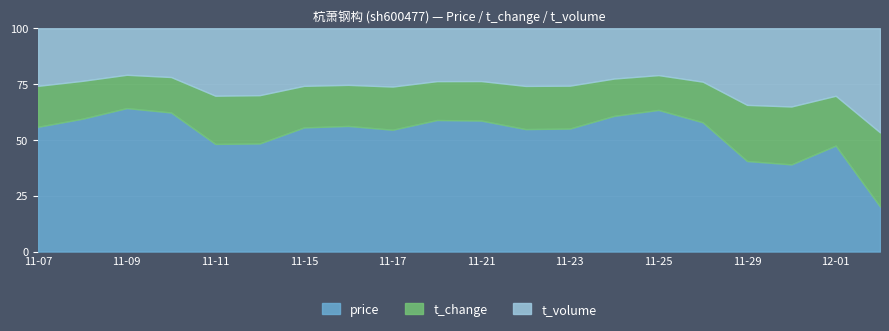

What is the sum of the price values at 2022-11-23 and 2022-11-08?

8.3